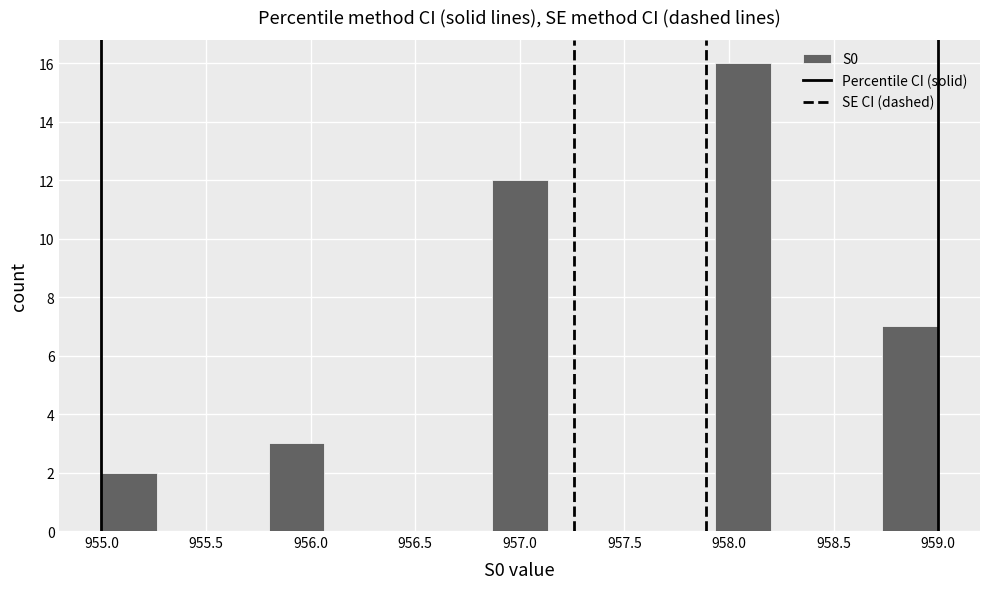

How tall is the bar that spans 958.75 to 959.00 on the x-axis? Neither the bar edges nor the heights are printed on the chart, so give them approximately, as read against the axes.

7